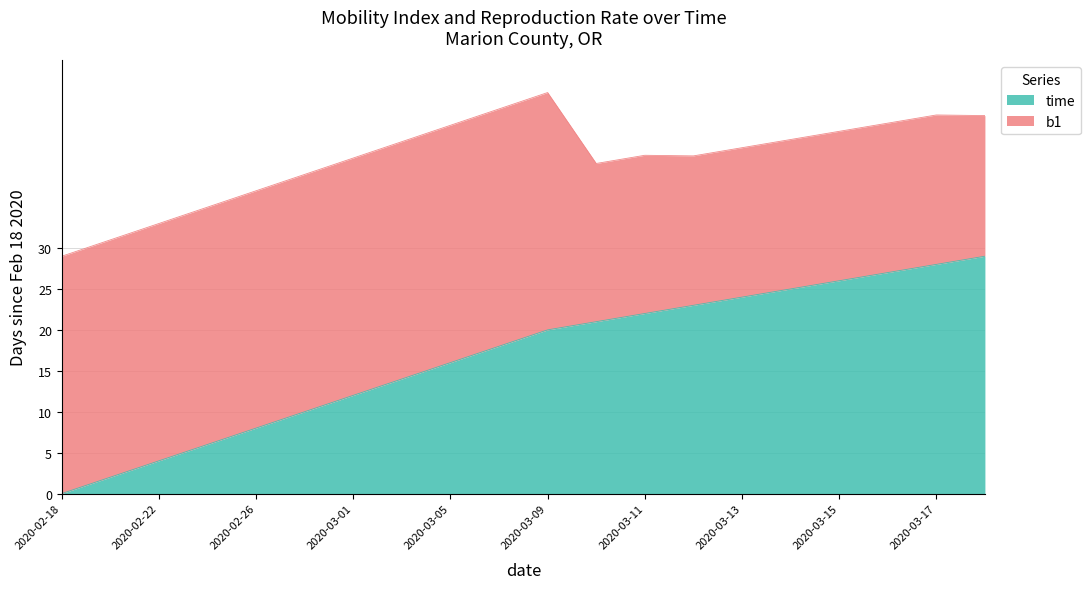

What is the highest value of the time series?

29.0